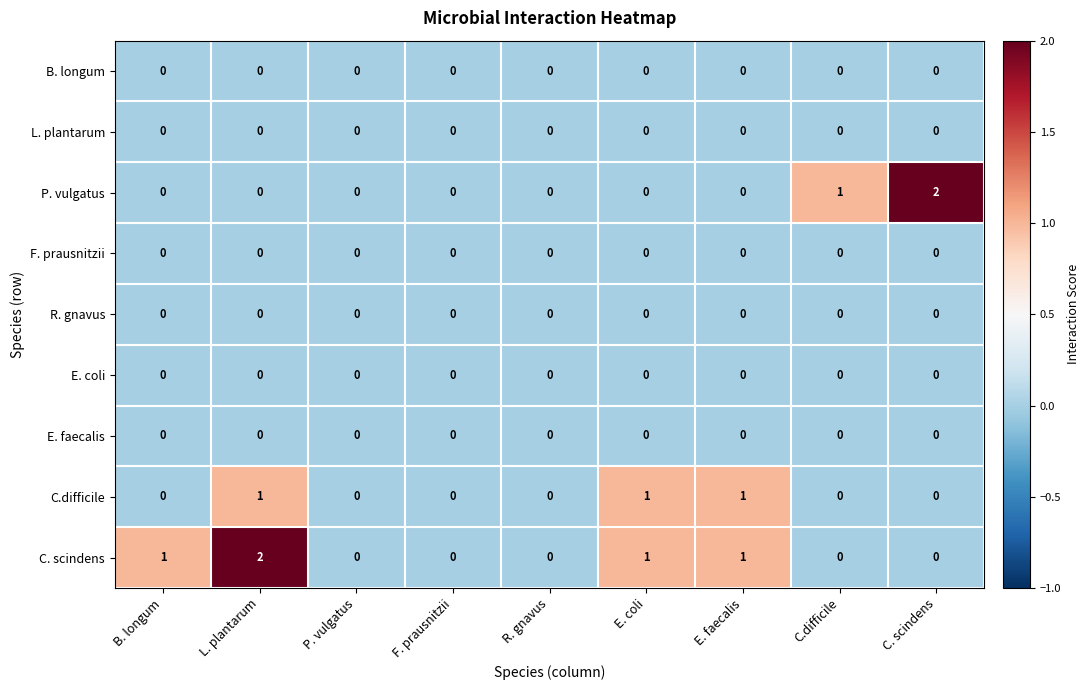

What is the total value across all series at L. plantarum?

3